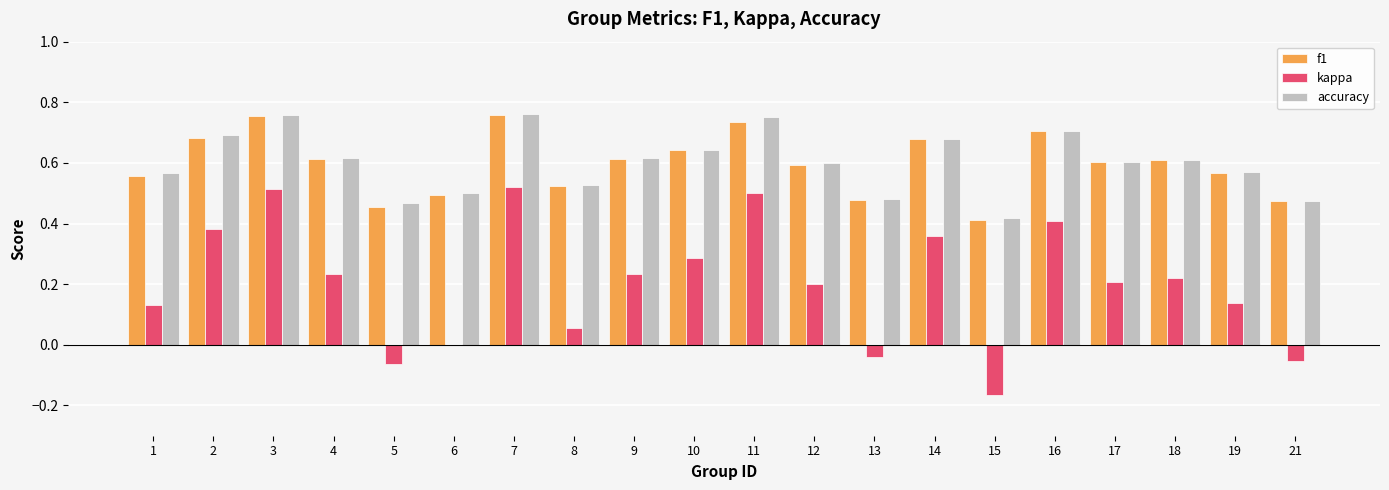

Is it true that f1 equals 0.7 at 11?

True